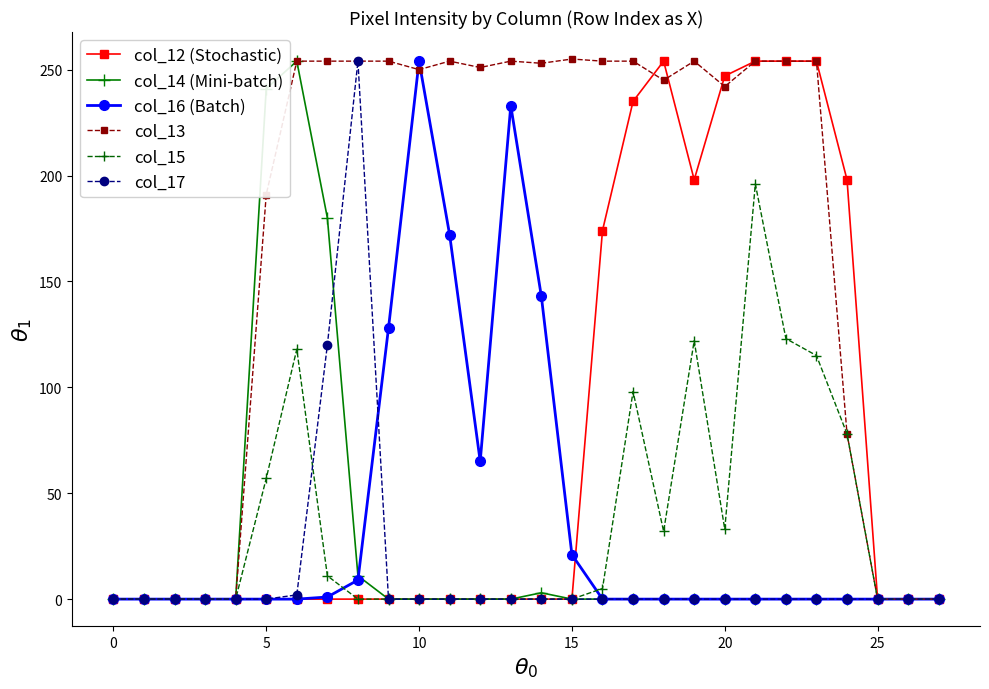

How many lines are shown in the chart?

6